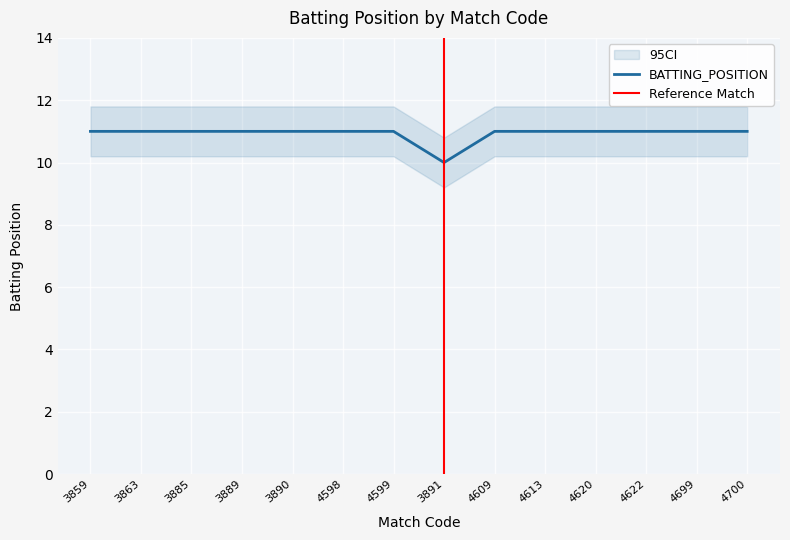

Reading left to right, extract all data points from this chart.

11	11	11	11	11	11	11	10	11	11	11	11	11	11